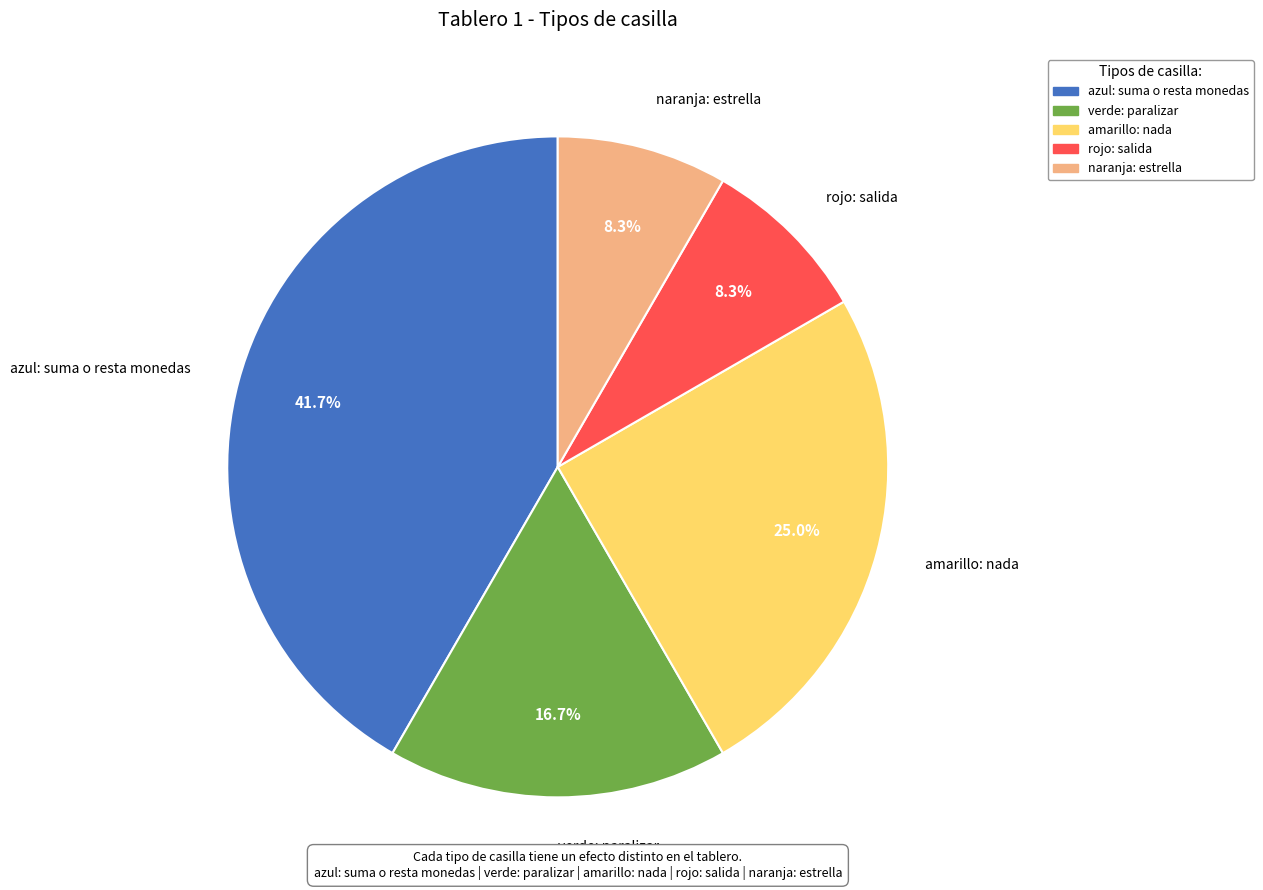

Do naranja: estrella and verde: paralizar together represent more than half of the pie?

No